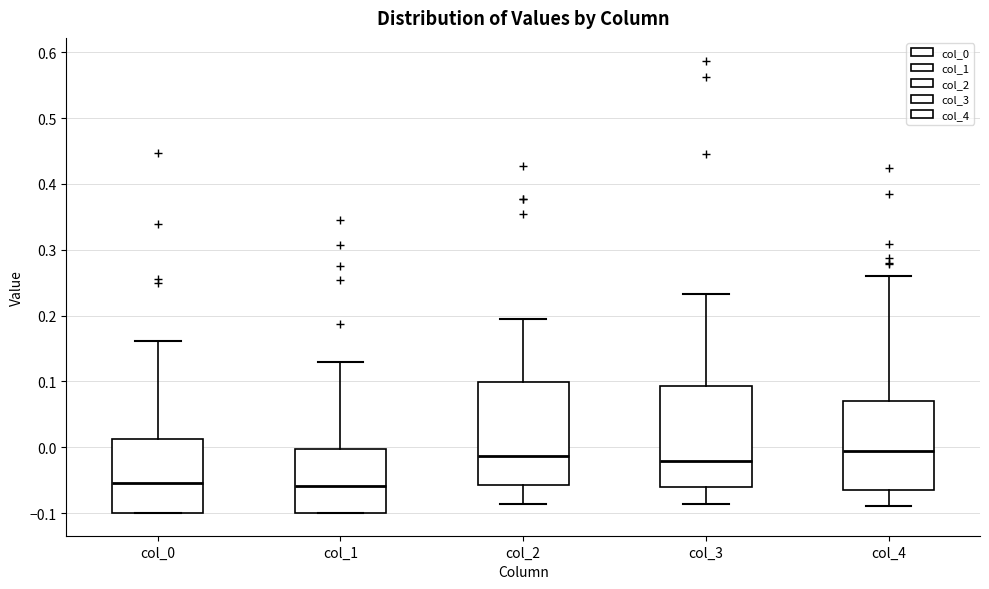

Reading left to right, transcribe this box plot: for each box, give where its median line is, the range the box spans, and where its two whiskers end, as read against the y-axis. The values are not printed on the chart, so give them approximately, as read against the axis.

col_0: median -0.05, box -0.10 to 0.01, whiskers -0.10 to 0.16
col_1: median -0.06, box -0.10 to 0.00, whiskers -0.10 to 0.13
col_2: median -0.01, box -0.06 to 0.10, whiskers -0.09 to 0.19
col_3: median -0.02, box -0.06 to 0.09, whiskers -0.09 to 0.23
col_4: median -0.01, box -0.06 to 0.07, whiskers -0.09 to 0.26